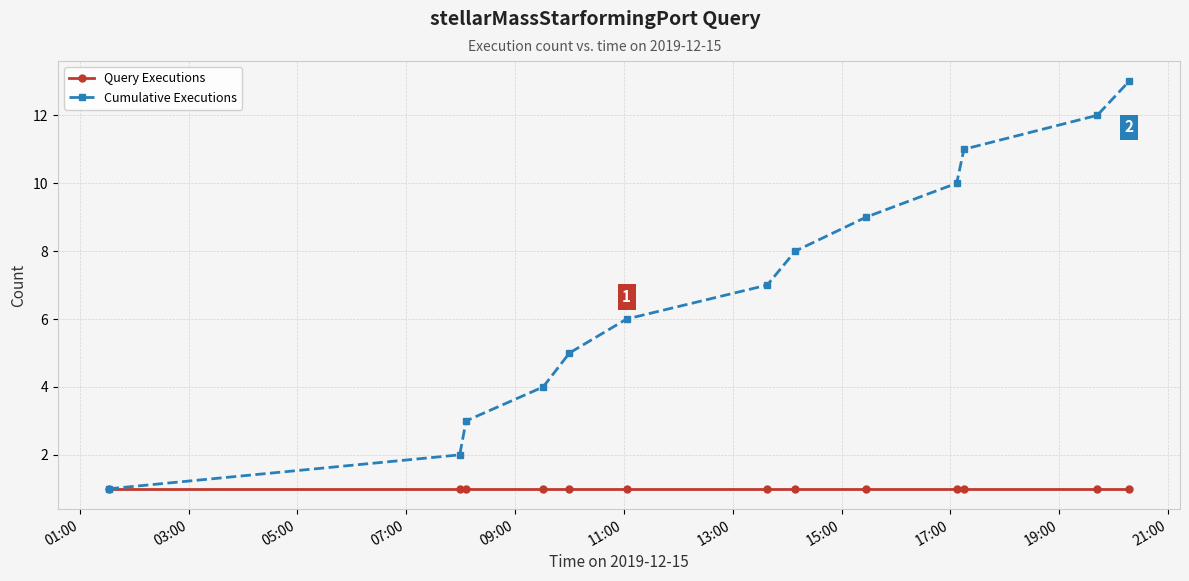

Which series has the largest total across all categories?

Cumulative Executions